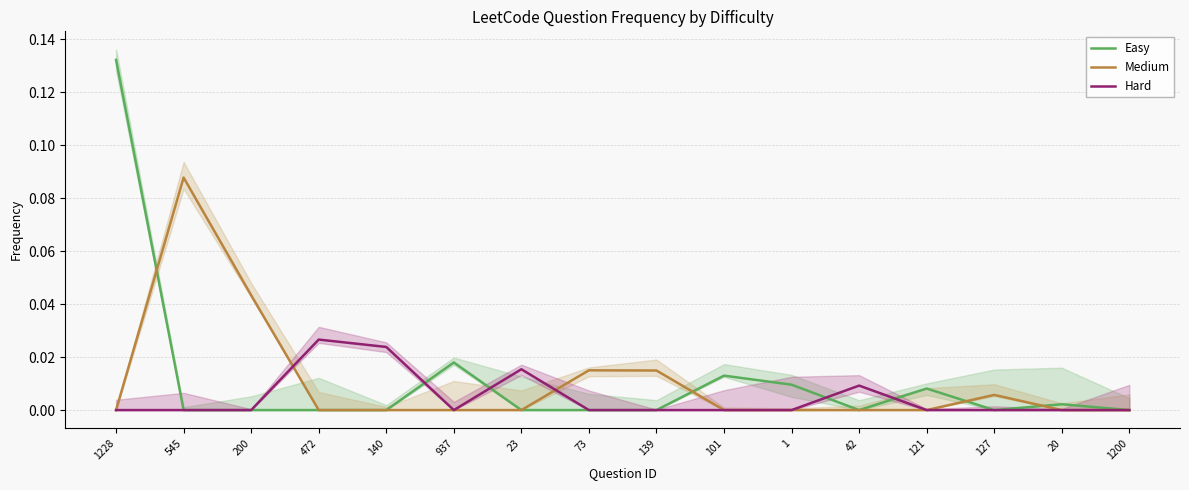

True or false: Hard has more than 0 points higher than both neighbors.

True